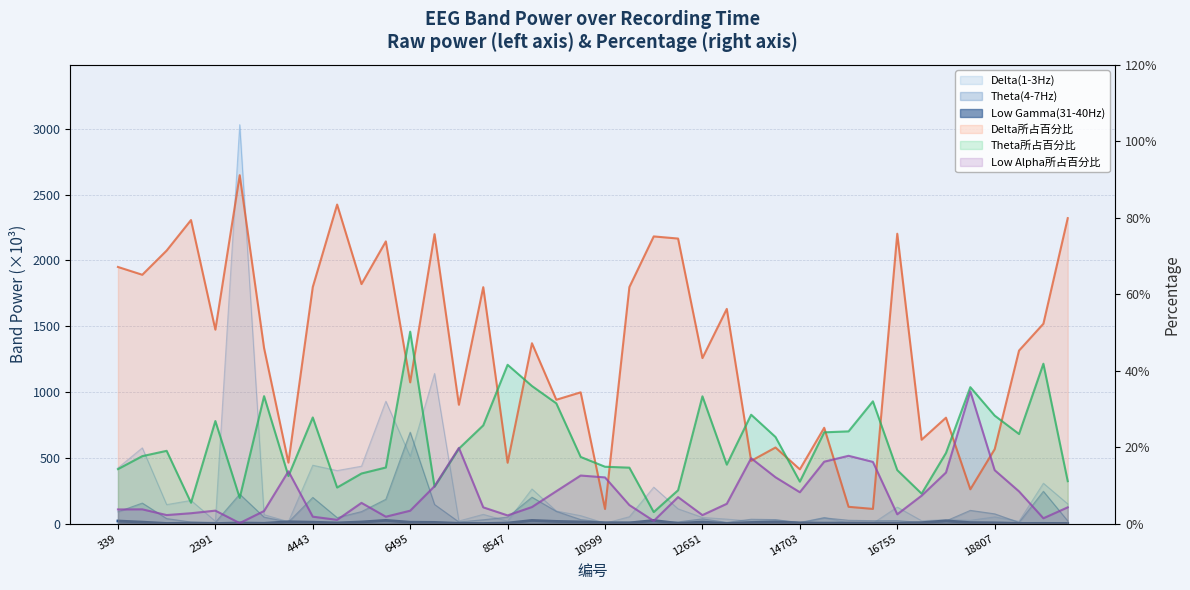

How many intersections are there between Theta(4-7Hz) and Low Gamma(31-40Hz)?

6